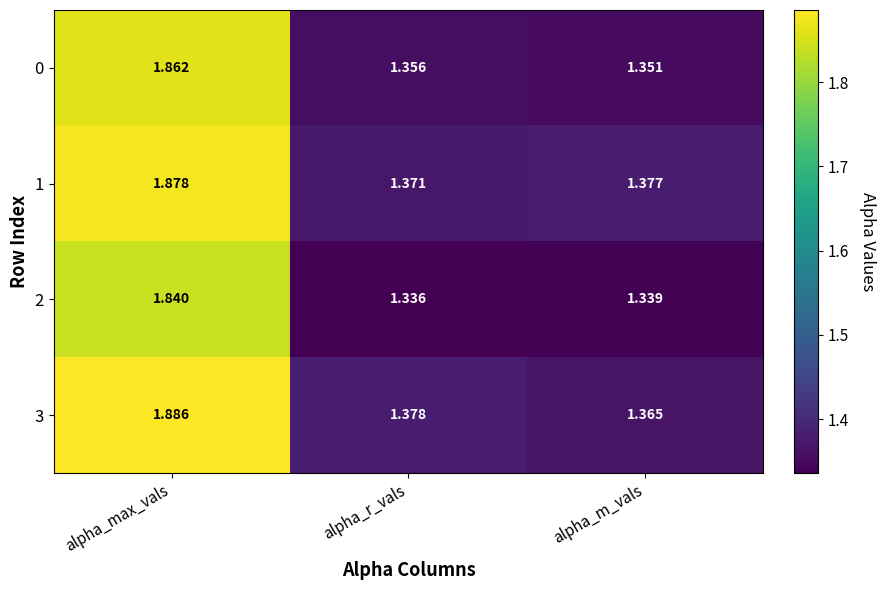

List the labels in order of 2 value, smallest first.

alpha_r_vals, alpha_m_vals, alpha_max_vals